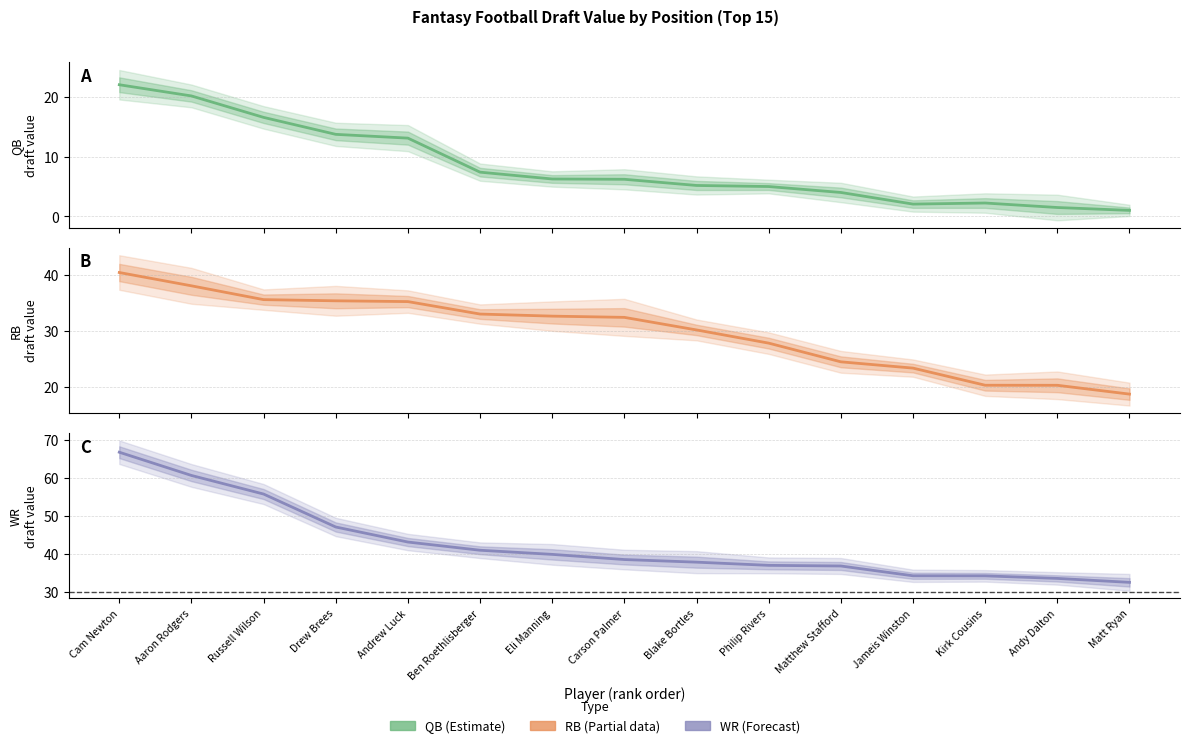

Does the chart have visible grid lines?

Yes